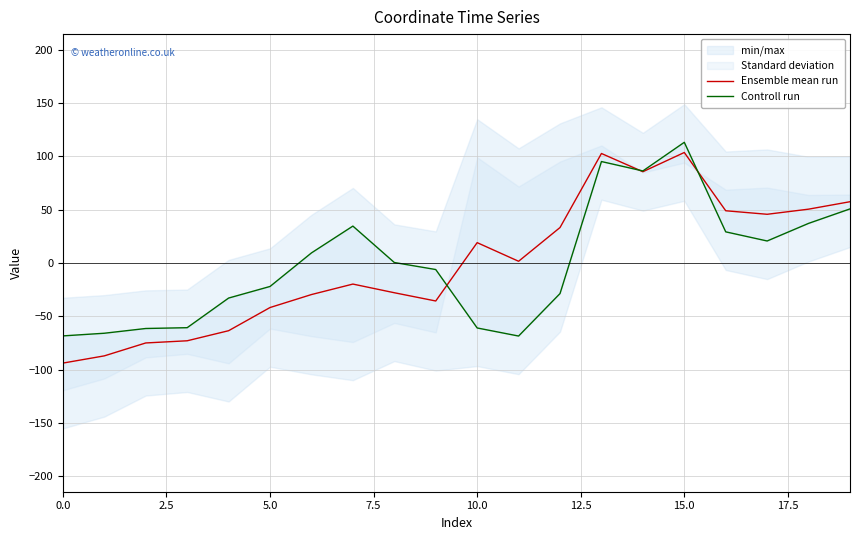

What is the difference between the Controll run values at 15 and 16?

84.0